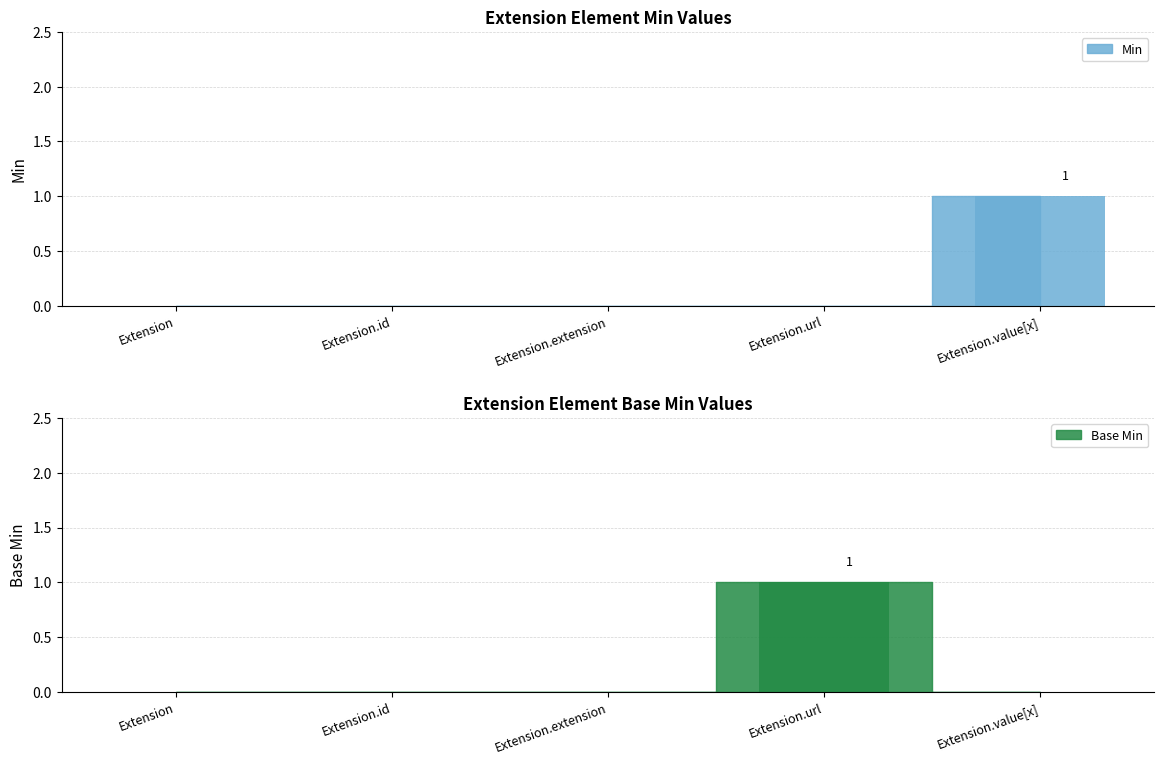

How many categories are shown in the chart?

5